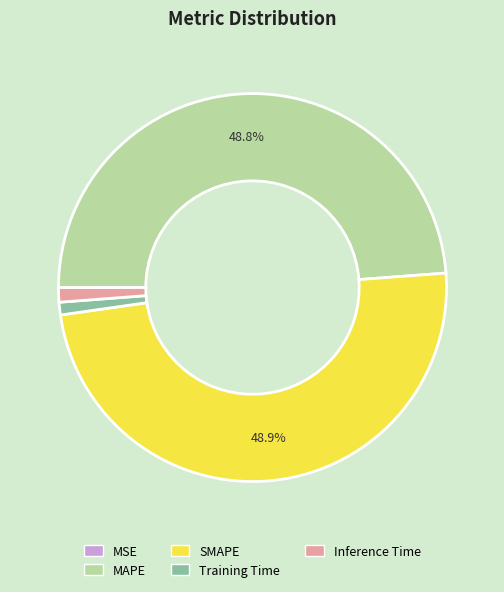

Do MAPE and SMAPE together represent more than half of the pie?

Yes